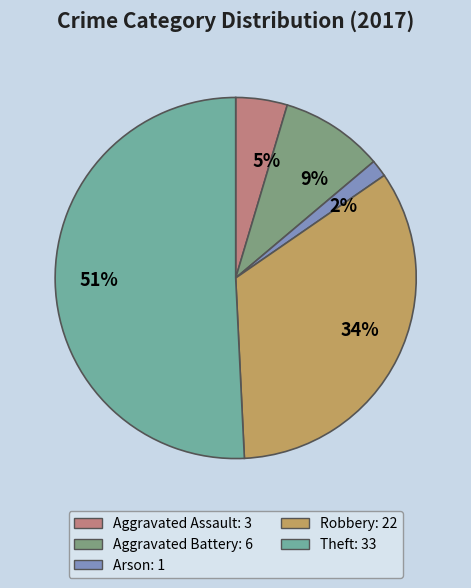

Is it true that Arson is 10% of the pie?

False